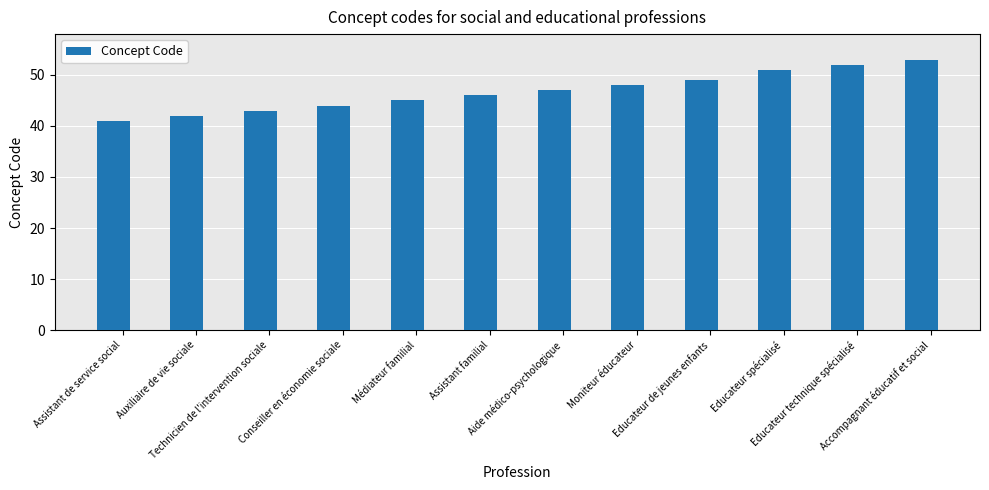

Which category has the lowest value across all series?

Assistant de service social